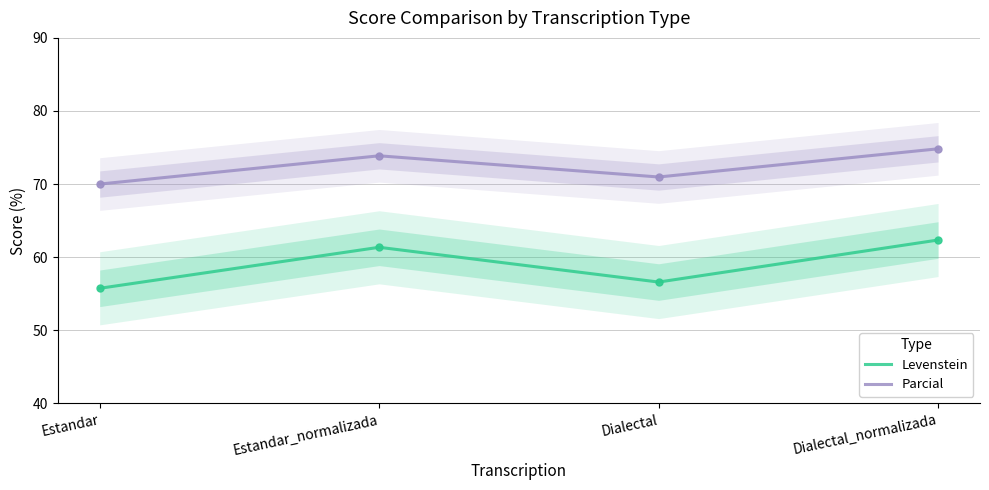

In Parcial, how many points are higher than both neighbors (excluding endpoints)?

1